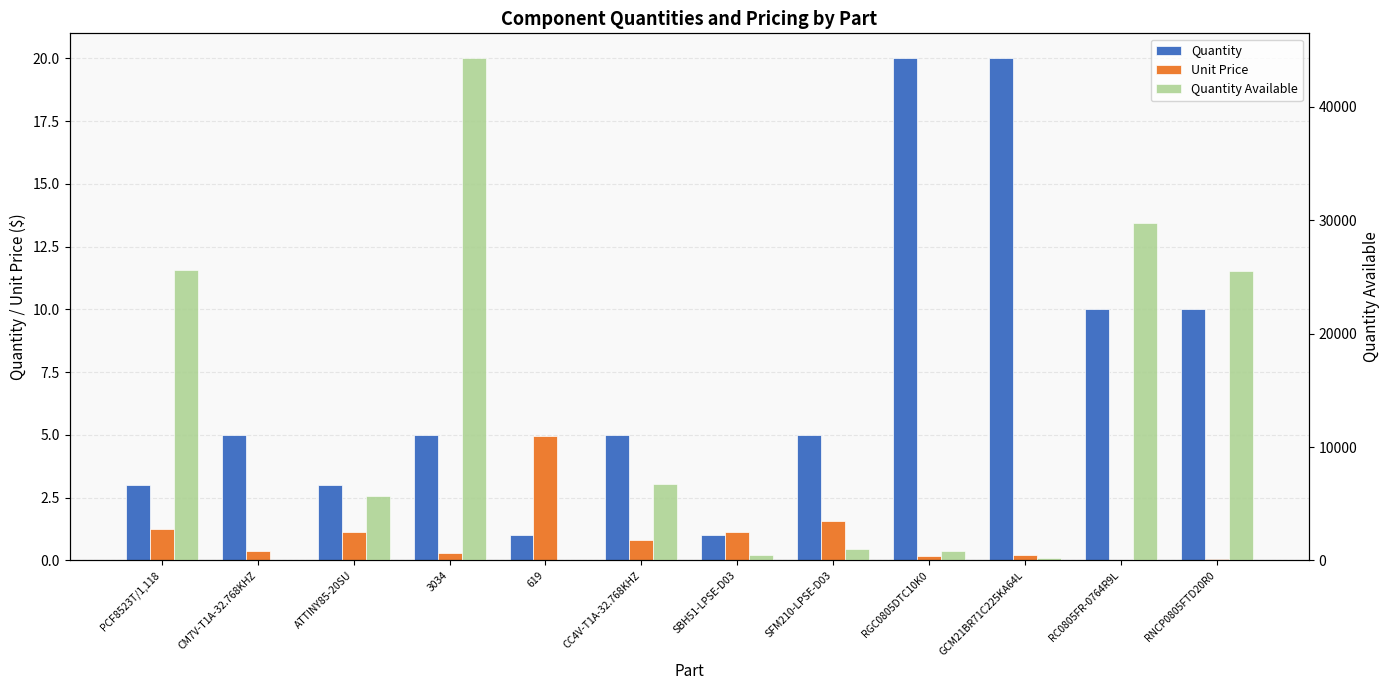

How many data points in Quantity Available are less than 5696?

6